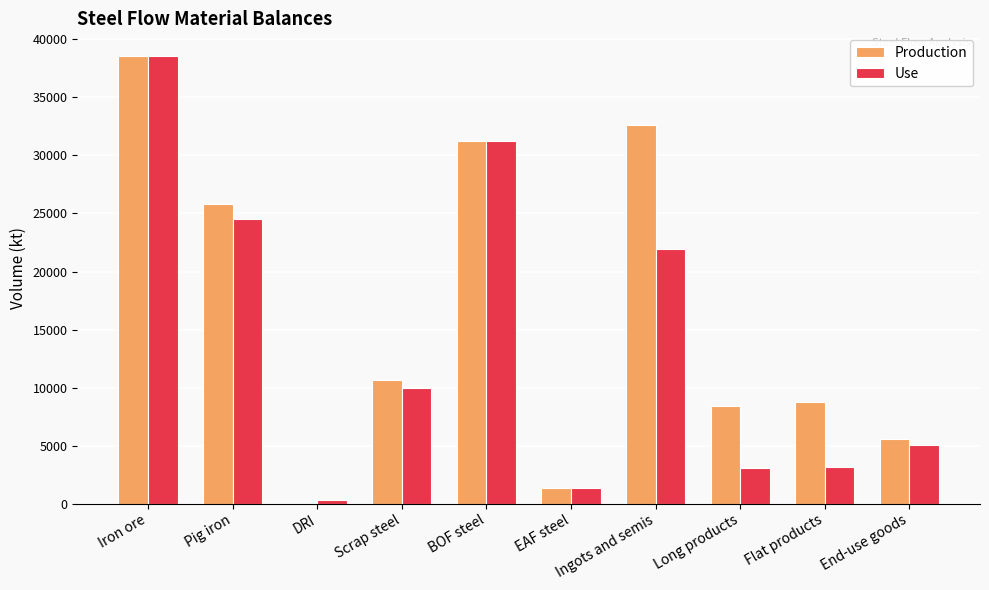

Where is Use nearest to the value 19459?

Ingots and semis